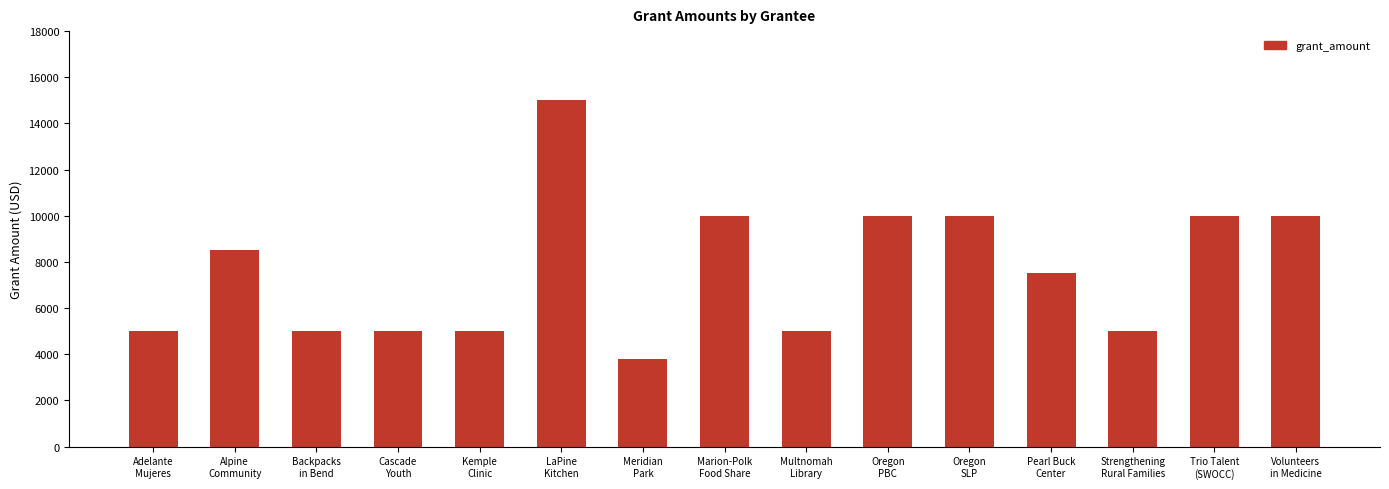

What is the greatest value displayed?

15000